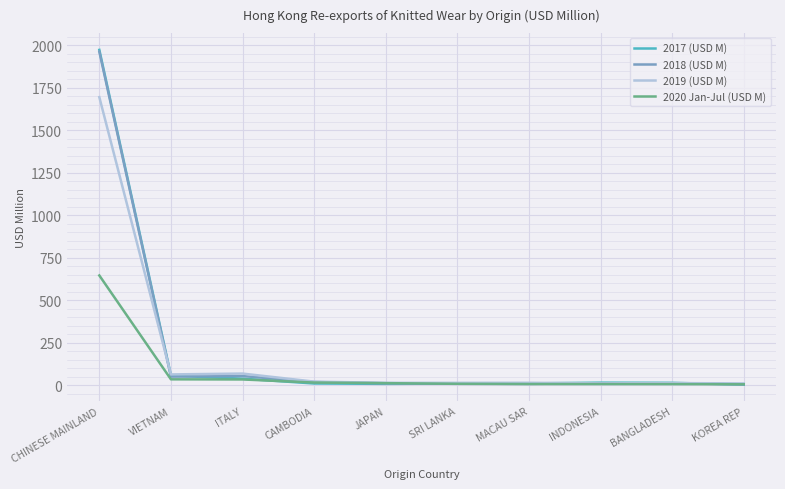

Which category has the highest value in the 2018 (USD M) series?

CHINESE MAINLAND